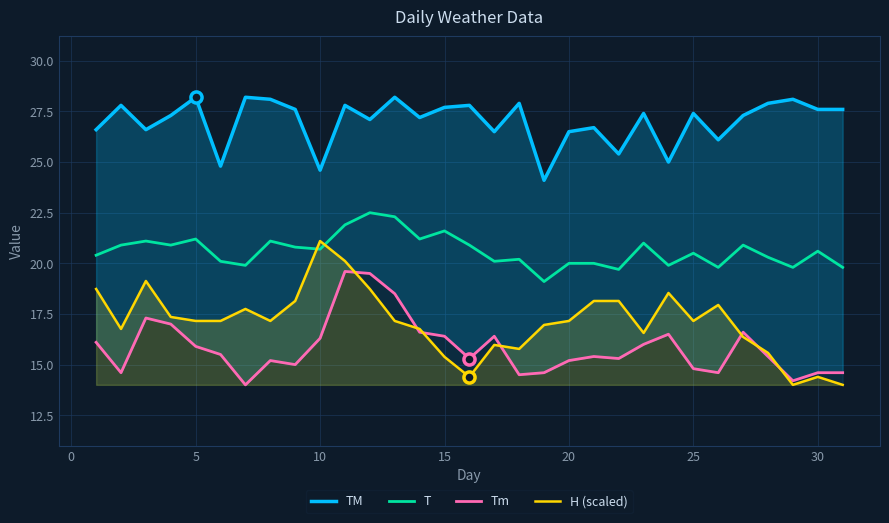

What is the lowest value of the T series?

19.1